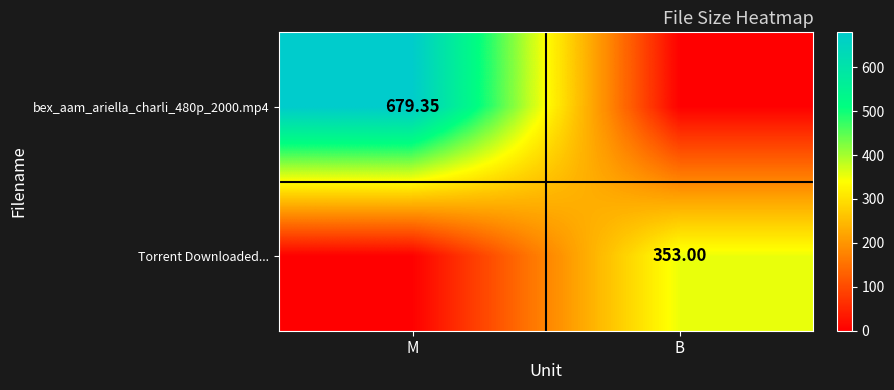

Is the value of bex_aam_ariella_charli_480p_2000.mp4 at M greater than the value of Torrent Downloaded... at B?

Yes